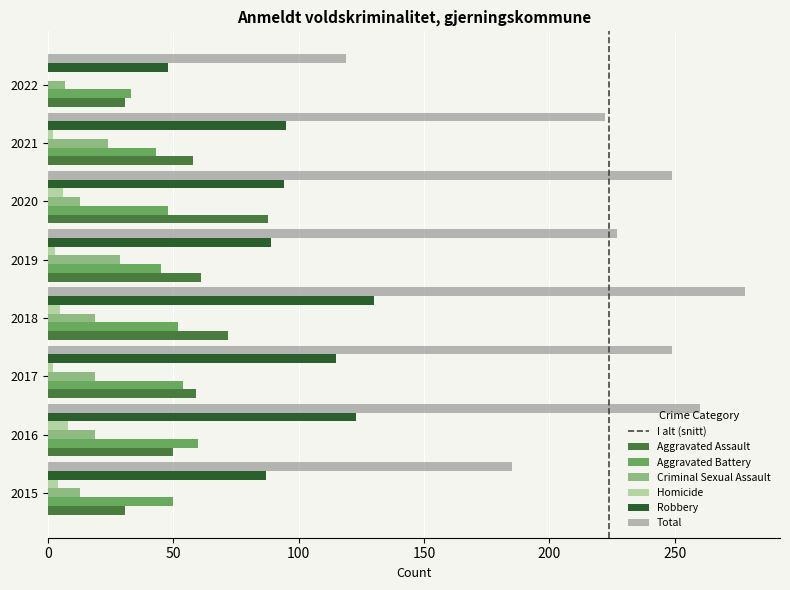

The value of Total at 2016 is 260. True or false?

True